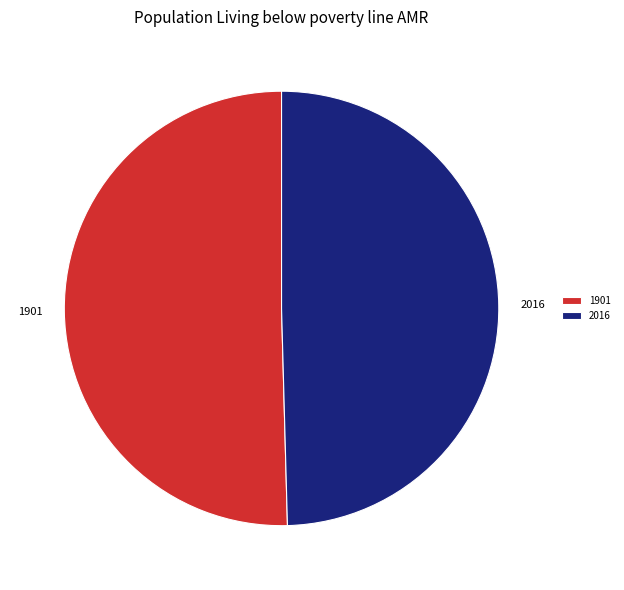

Is 1901 the majority of the pie?

Yes